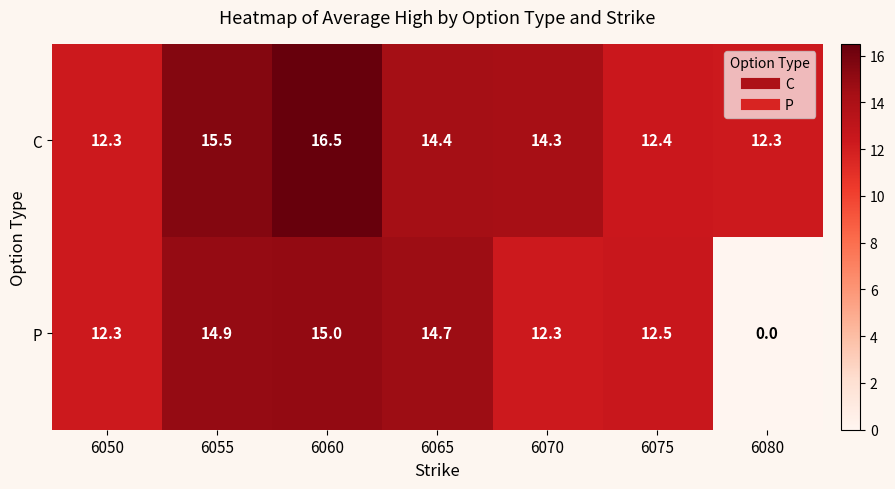

At which label does C first exceed 14?

6055